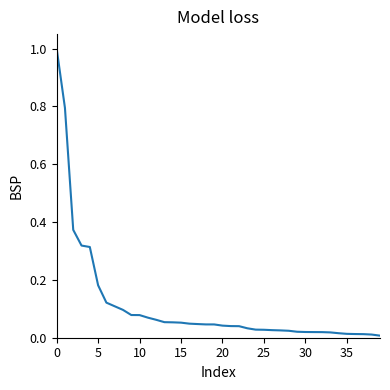

What is the maximum value shown in the chart?

1.0